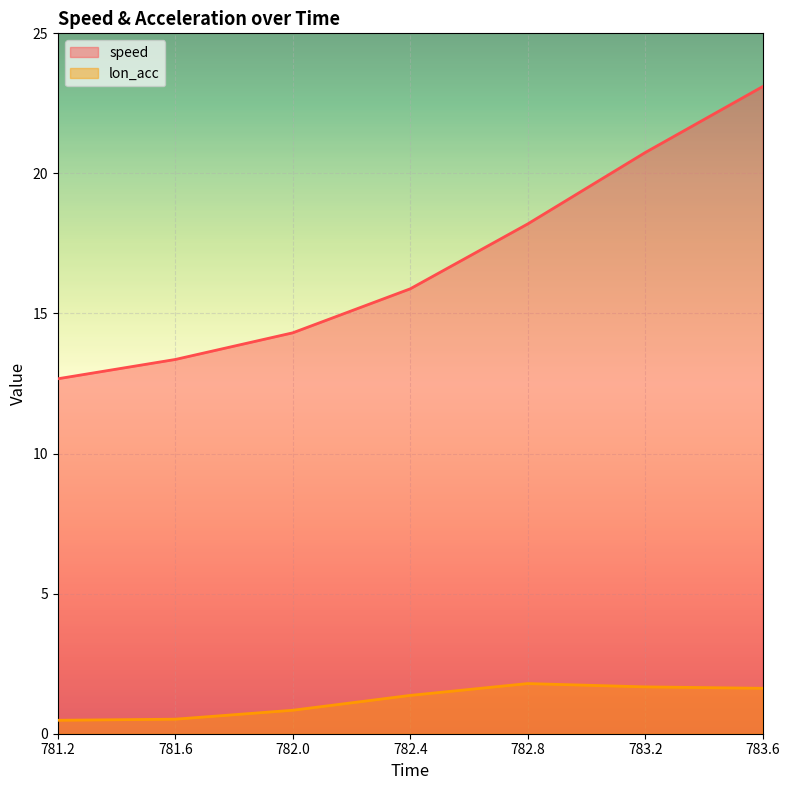

What is the smallest value displayed?

0.5